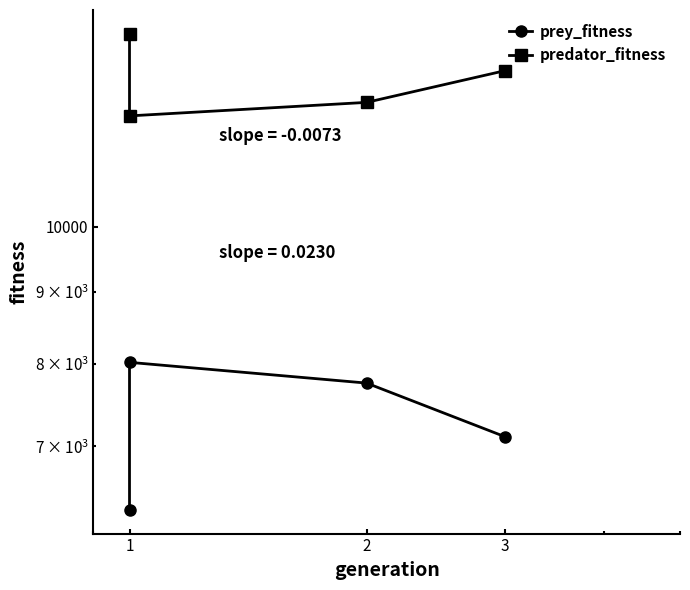

What is the minimum value for prey_fitness?

6313